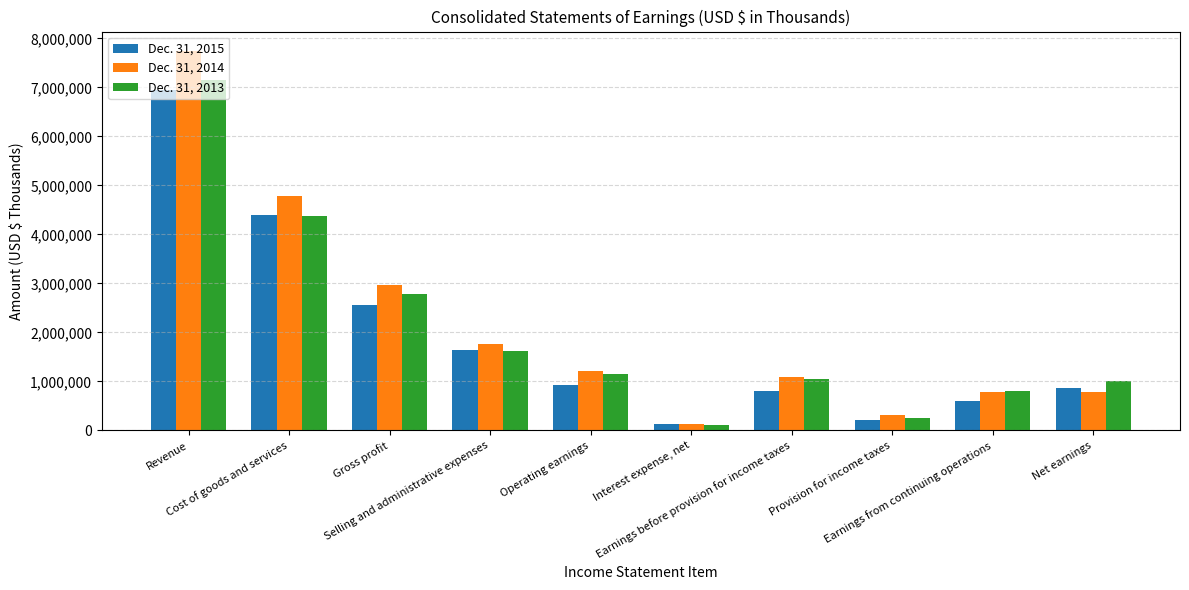

List the labels in order of Dec. 31, 2013 value, largest first.

Revenue, Cost of goods and services, Gross profit, Selling and administrative expenses, Operating earnings, Earnings before provision for income taxes, Net earnings, Earnings from continuing operations, Provision for income taxes, Interest expense, net